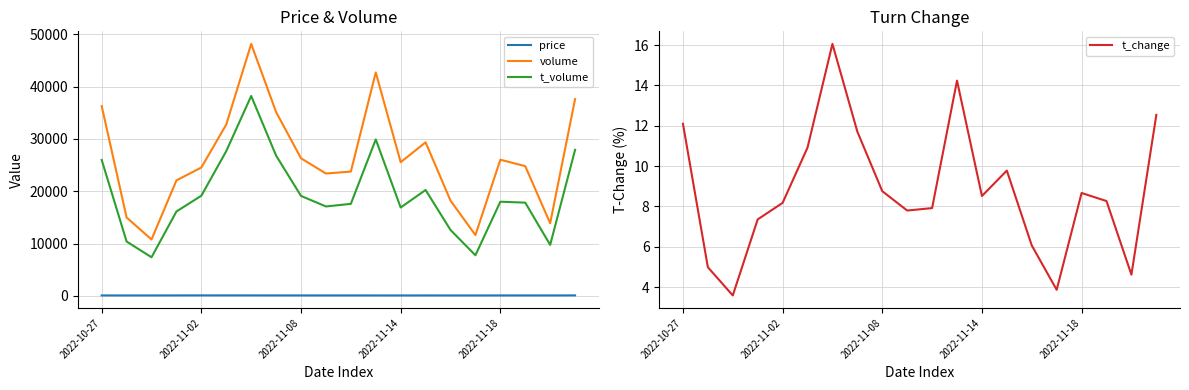

True or false: t_change and volume intersect in this chart.

False